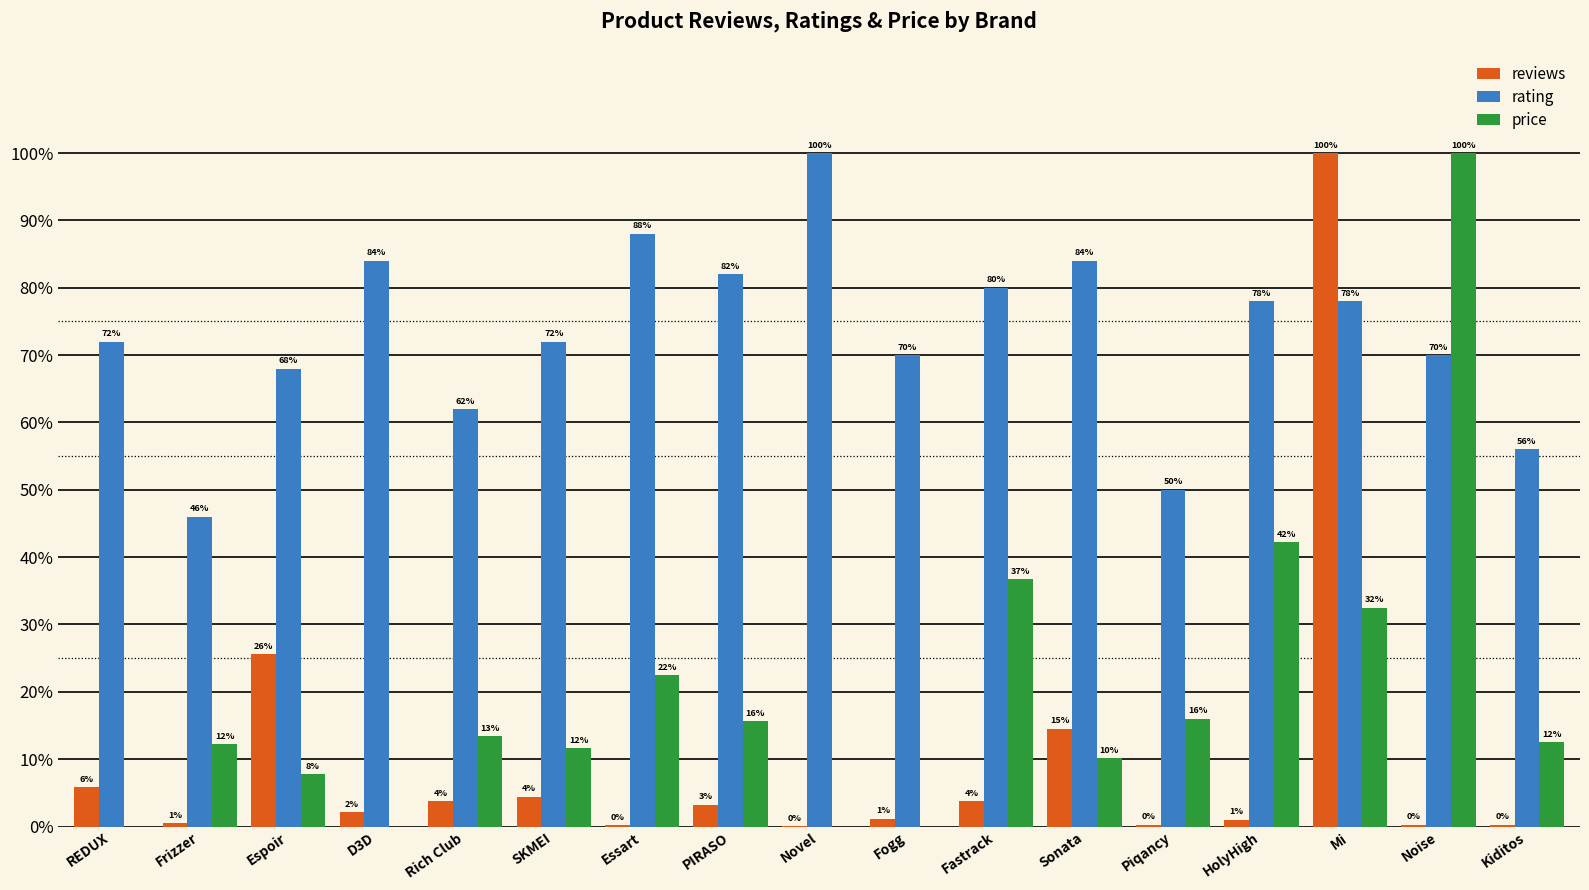

Are the bars horizontal?

No